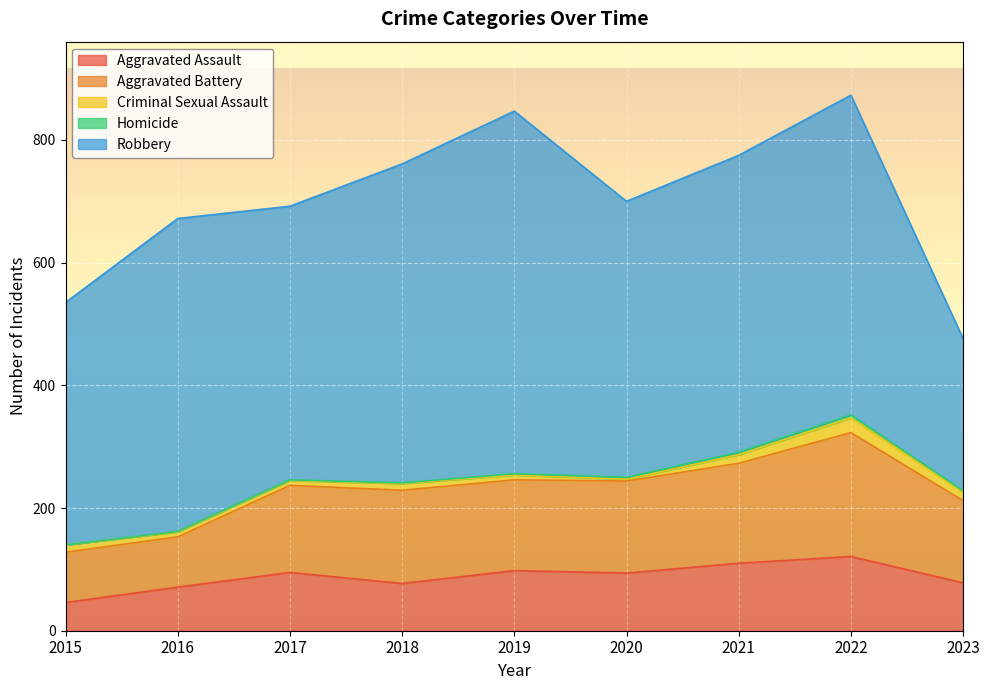

Where is Robbery nearest to the value 419?

2015